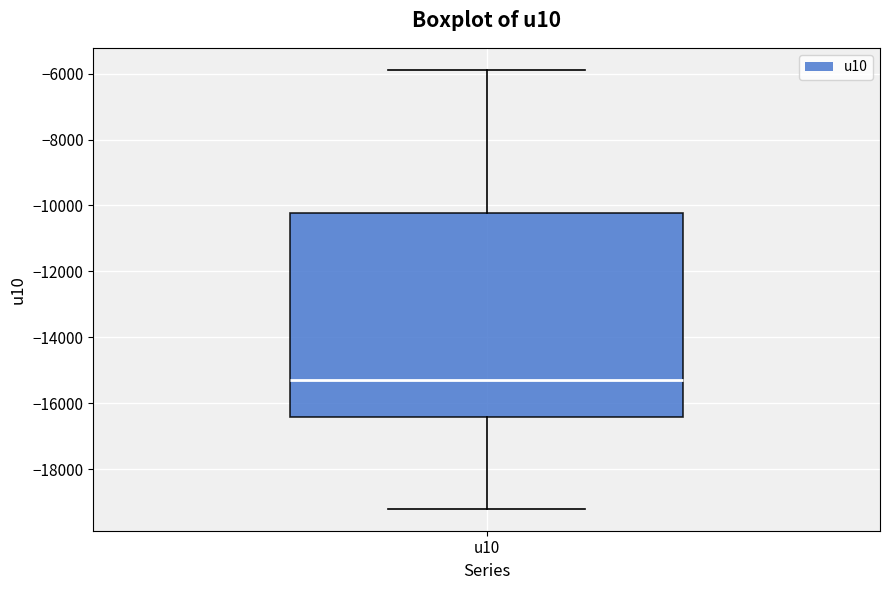

Where does the lower whisker of the box for u10 end on the y-axis? The values are not printed on the chart, so give them approximately, as read against the axis.

-19200